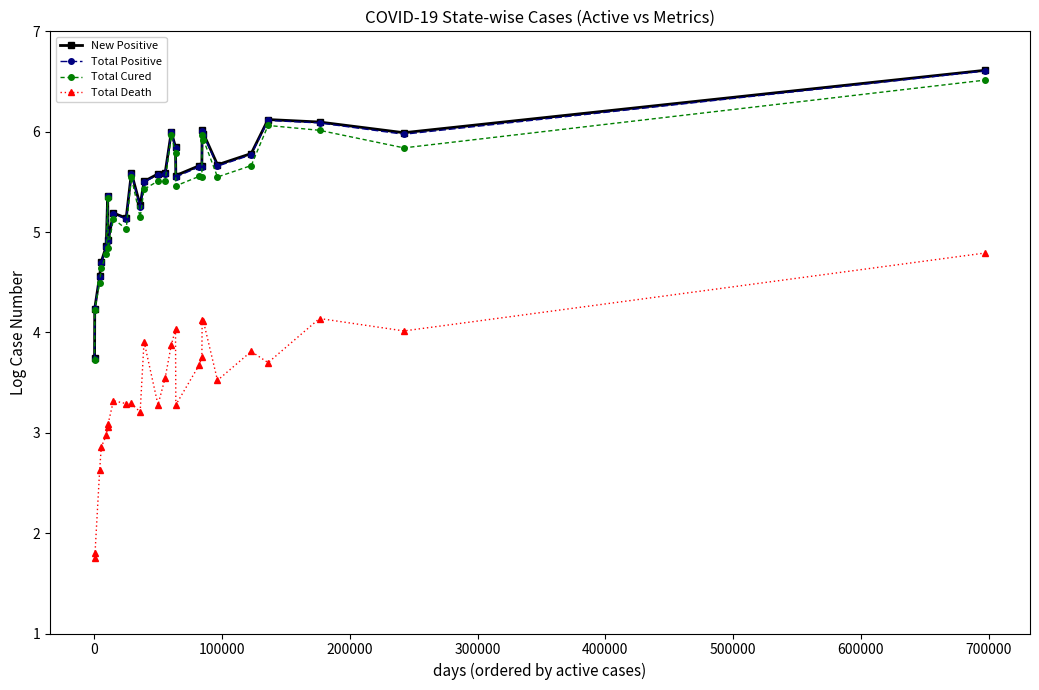

True or false: Total Death and Total Positive cross at least once.

False